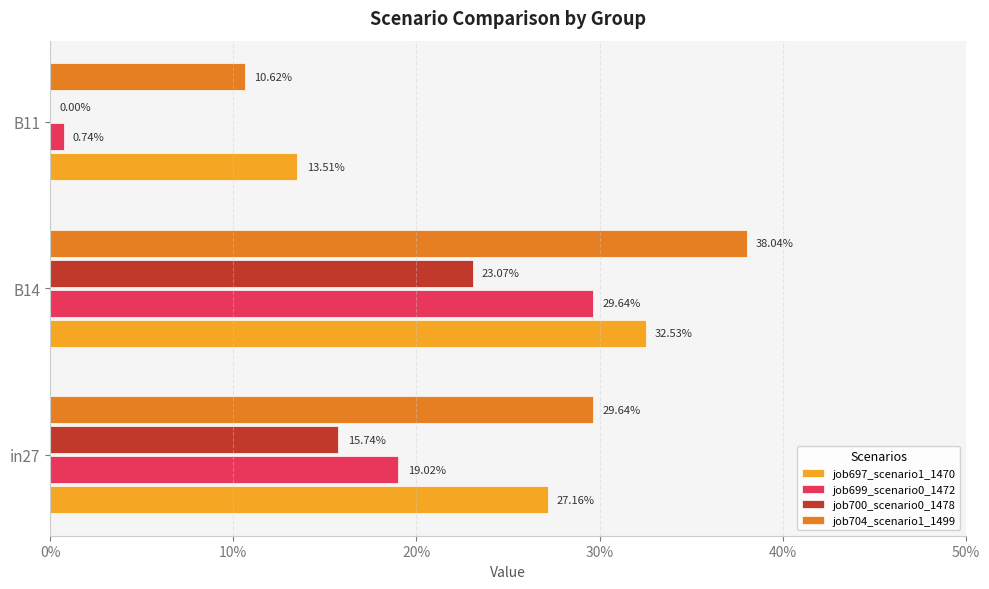

Which series has the largest range (max minus min)?

job699_scenario0_1472